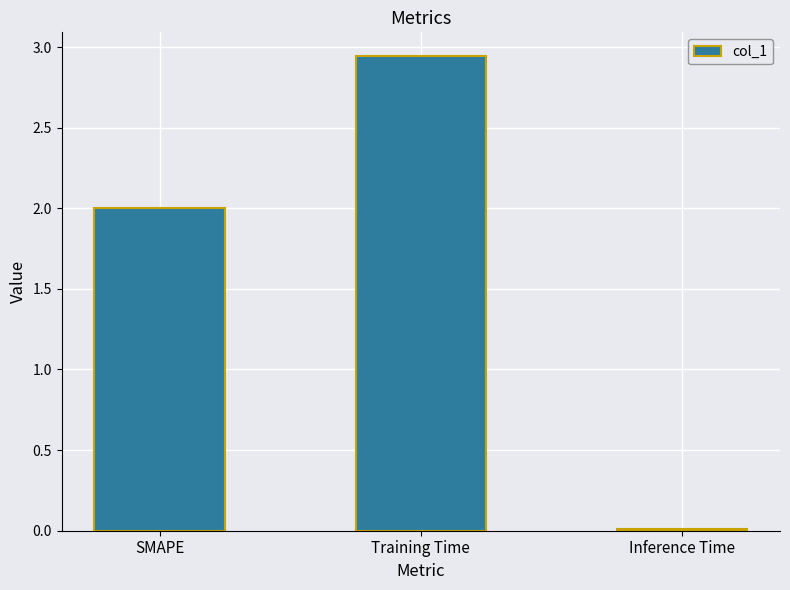

The chart shows a value of 0.0 at Inference Time. True or false?

True